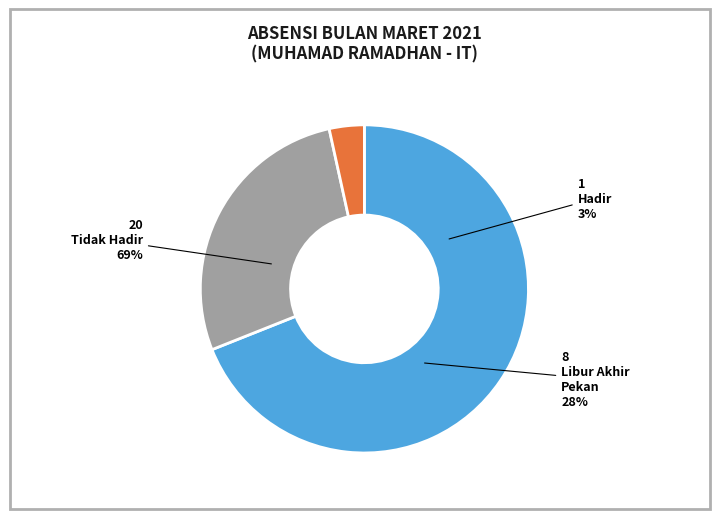

To the nearest percent, what is the difference between the largest and smallest slice percentages?

66%